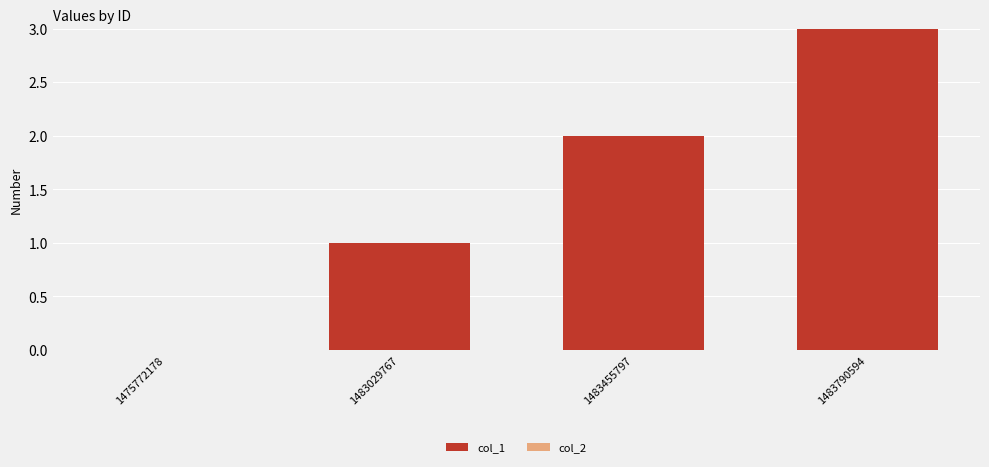

What is the sum of all values?

6